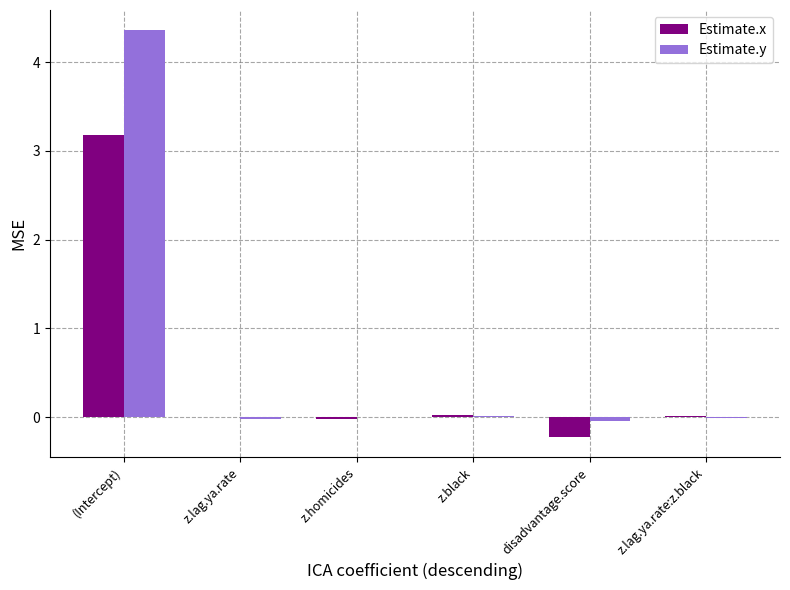

What is the sum of the Estimate.y values at (Intercept) and z.lag.ya.rate:z.black?

4.4